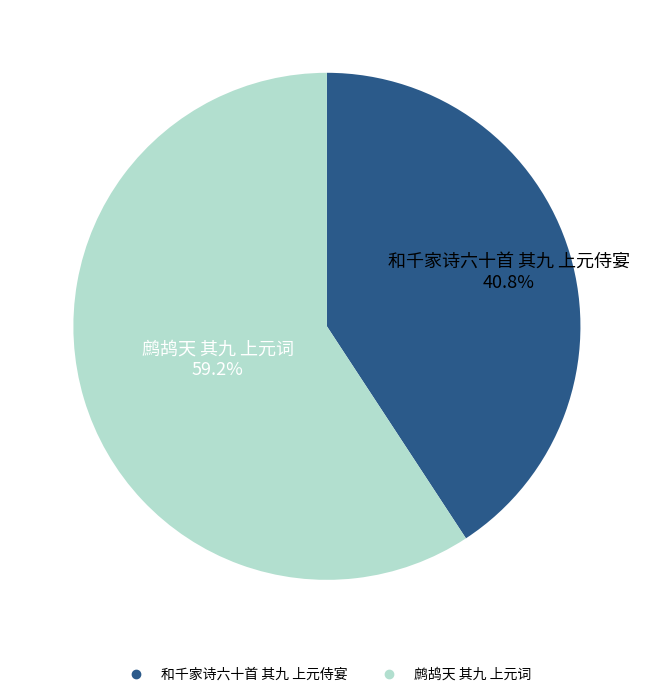

Does 鹧鸪天 其九 上元词 represent more than half of the total?

Yes